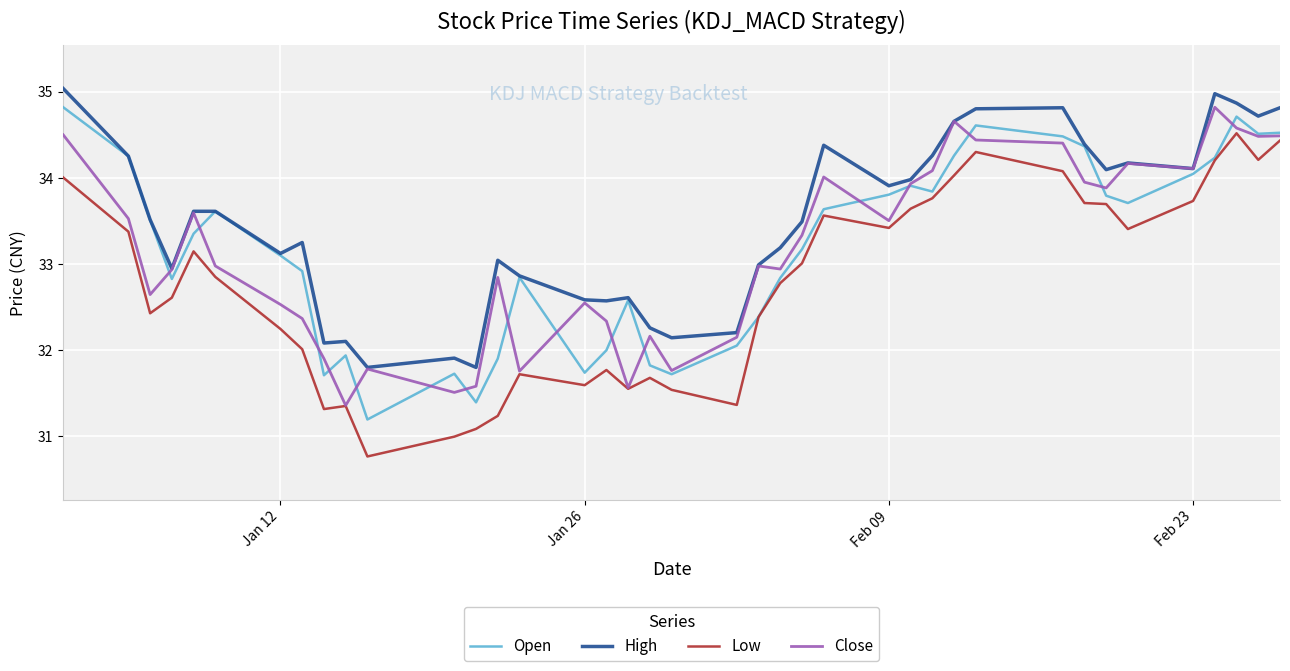

True or false: Low and High cross at least once.

False